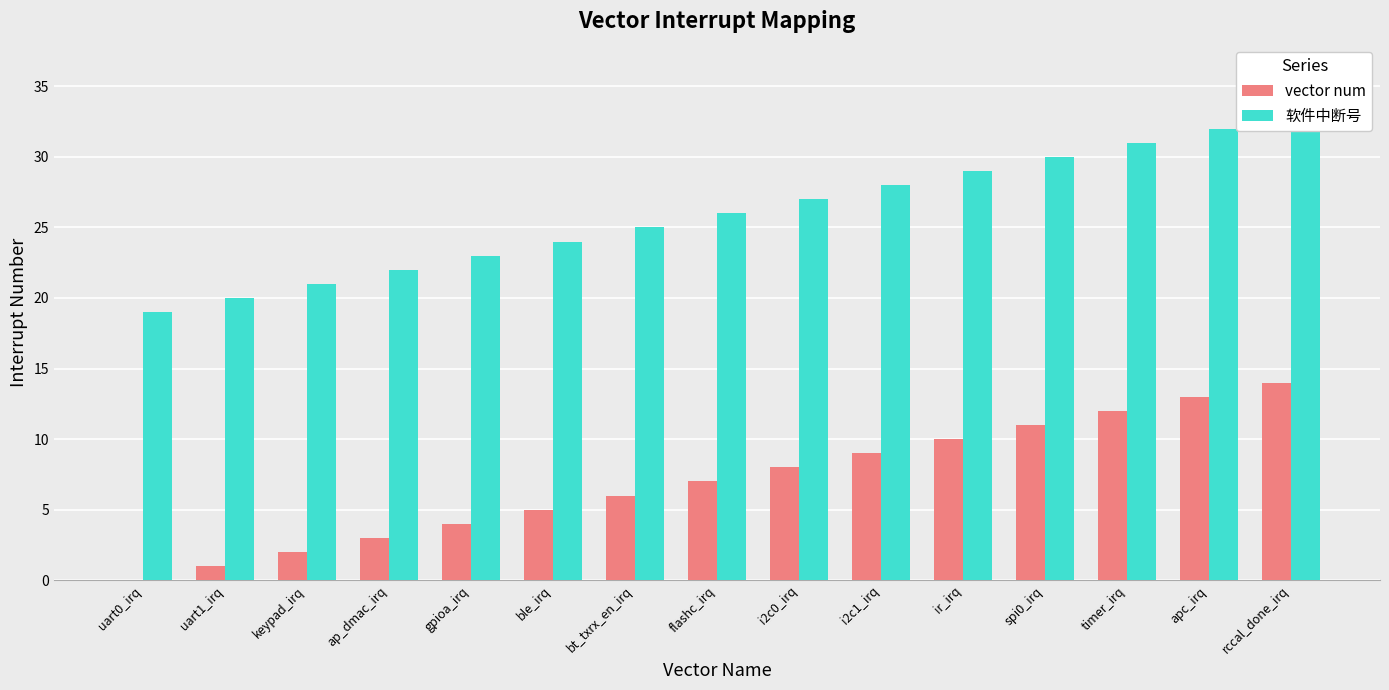

Reading left to right, list all the values displayed in this chart.

vector num: 0	1	2	3	4	5	6	7	8	9	10	11	12	13	14
软件中断号: 19	20	21	22	23	24	25	26	27	28	29	30	31	32	33